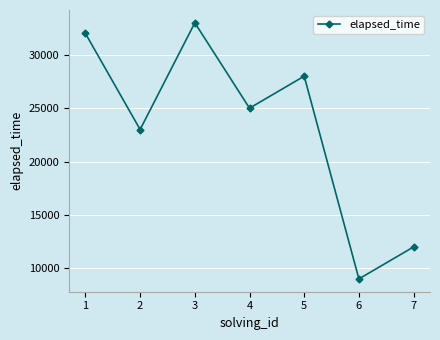

What is the value of the 5th point from the left?

28000